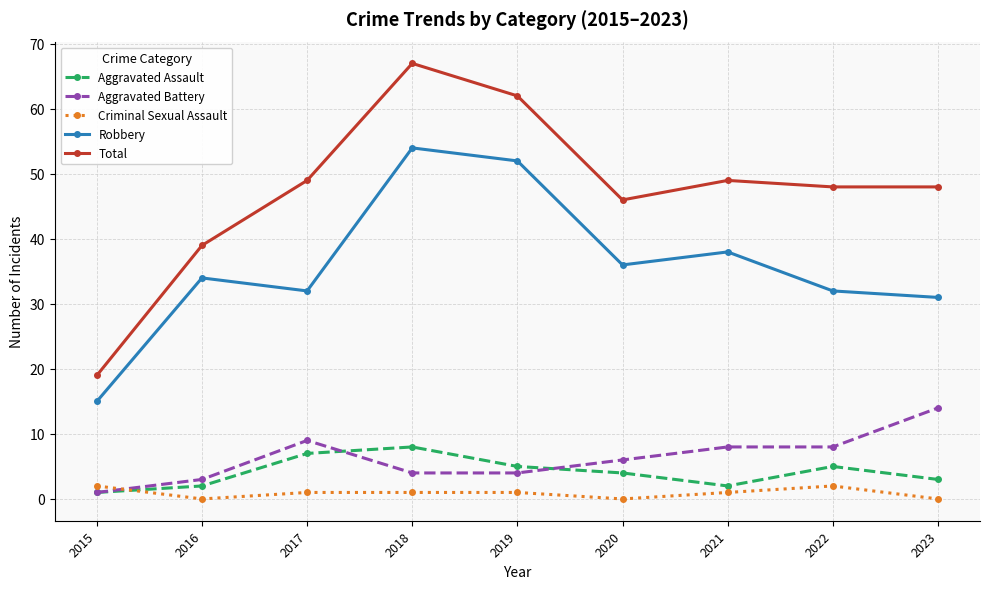

What is the total value across all series at 2021?

98